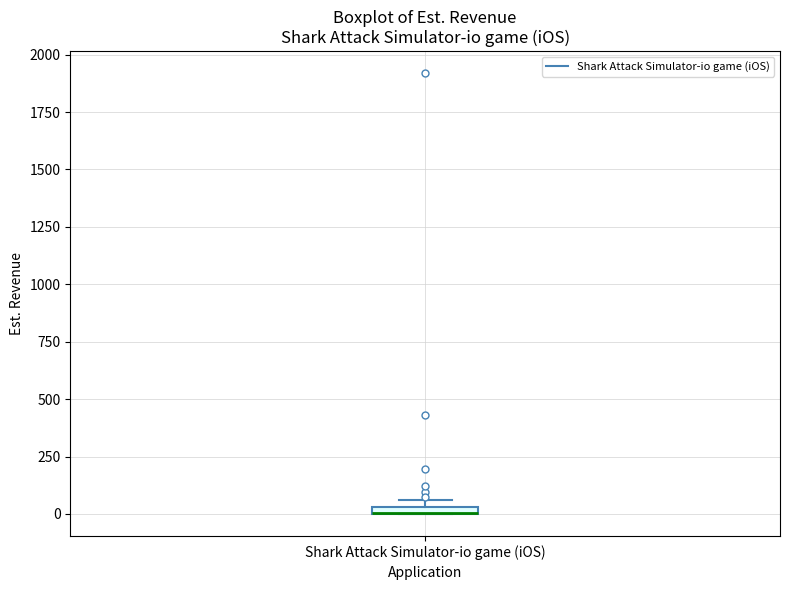

Where is the upper edge of the box for Shark Attack Simulator-io game (iOS) on the y-axis? The values are not printed on the chart, so give them approximately, as read against the axis.

50